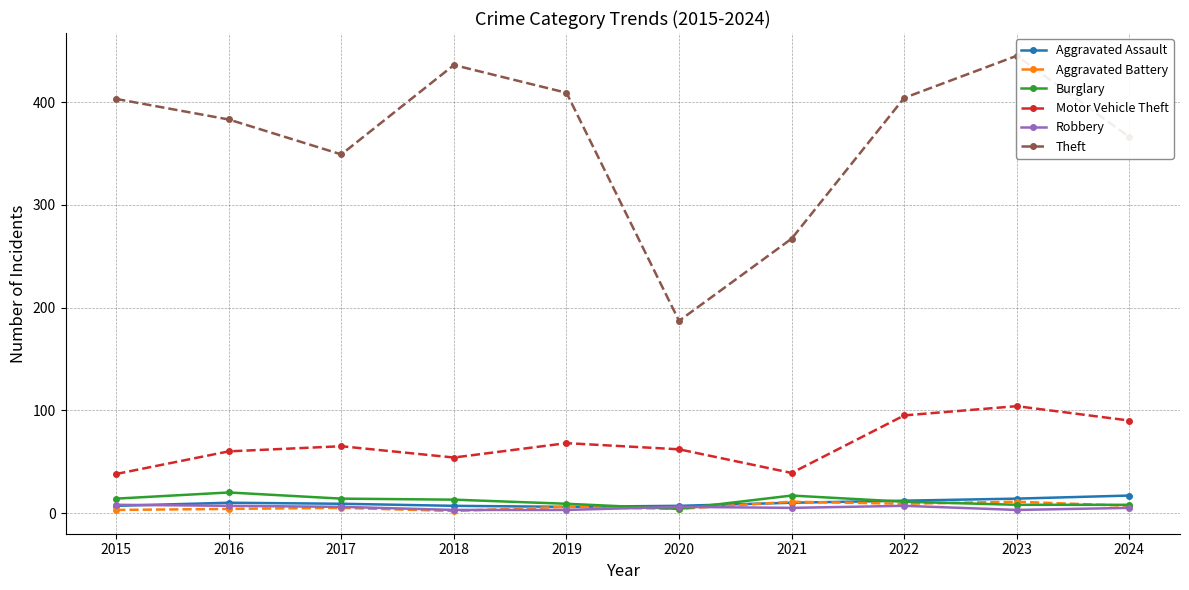

How many data points does each series have?

10